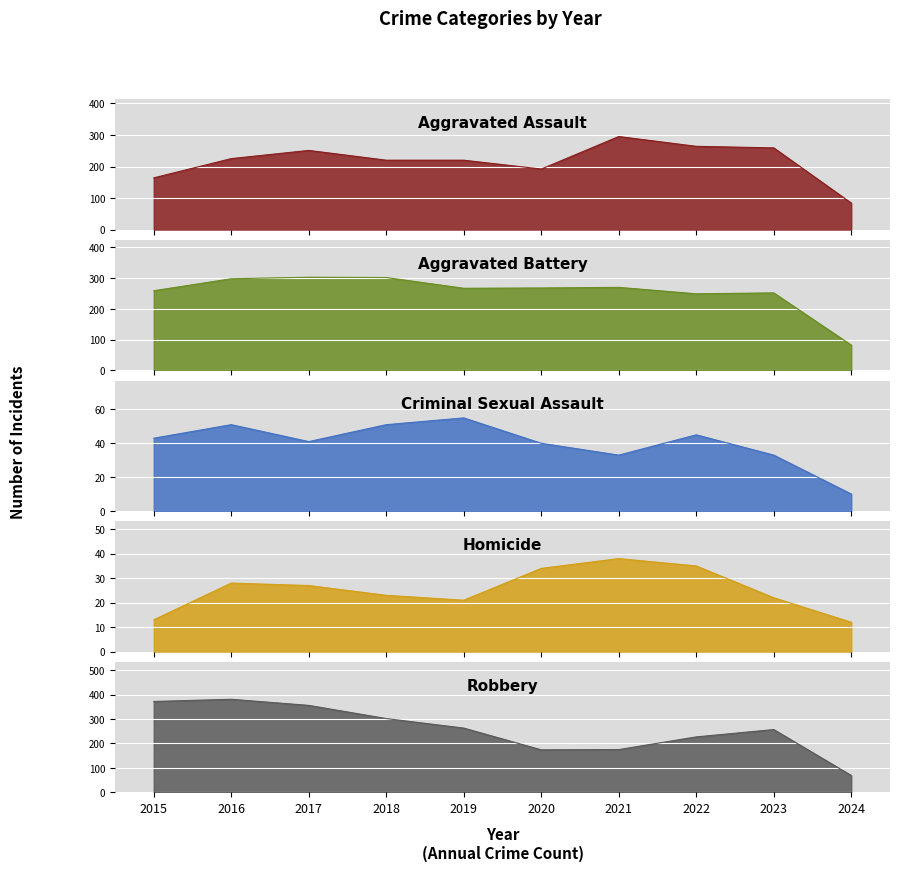

What is the value of the Criminal Sexual Assault point at the 4th from the left?

51